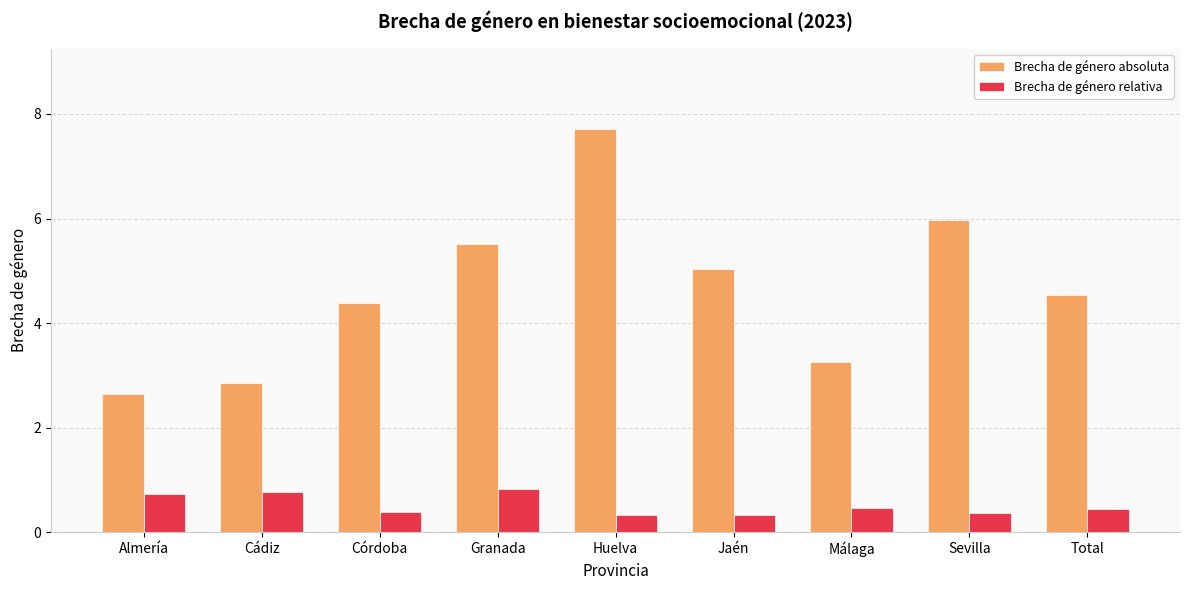

What is the total value across all series at Córdoba?

4.8